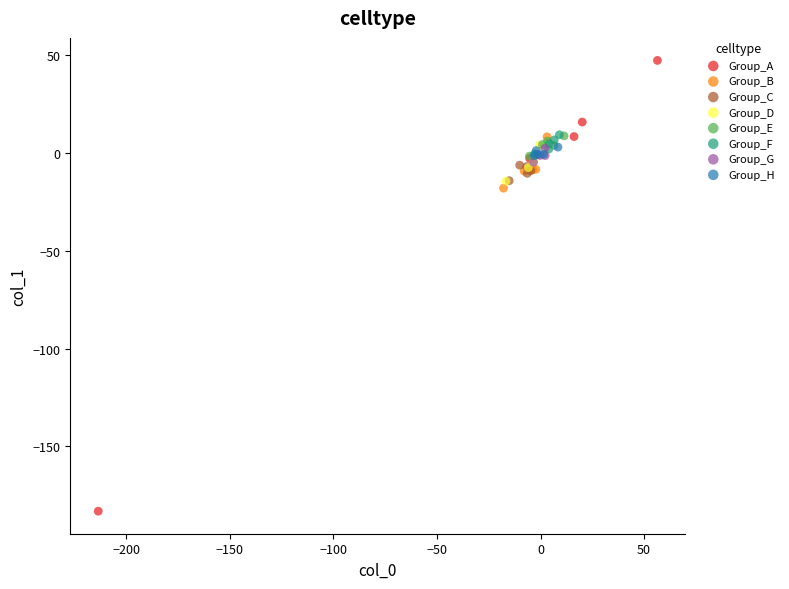

Which series has the largest Y range (max minus min)?

Group_A